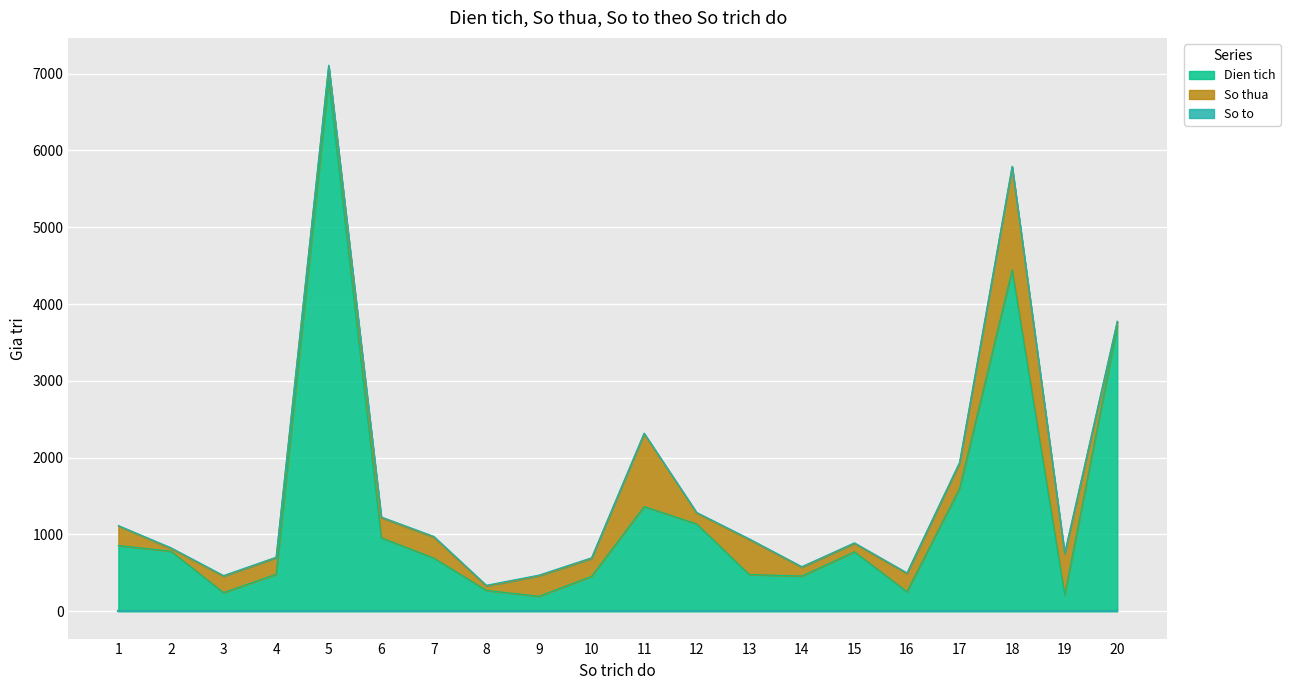

How many interior local valleys does the So thua series have?

6